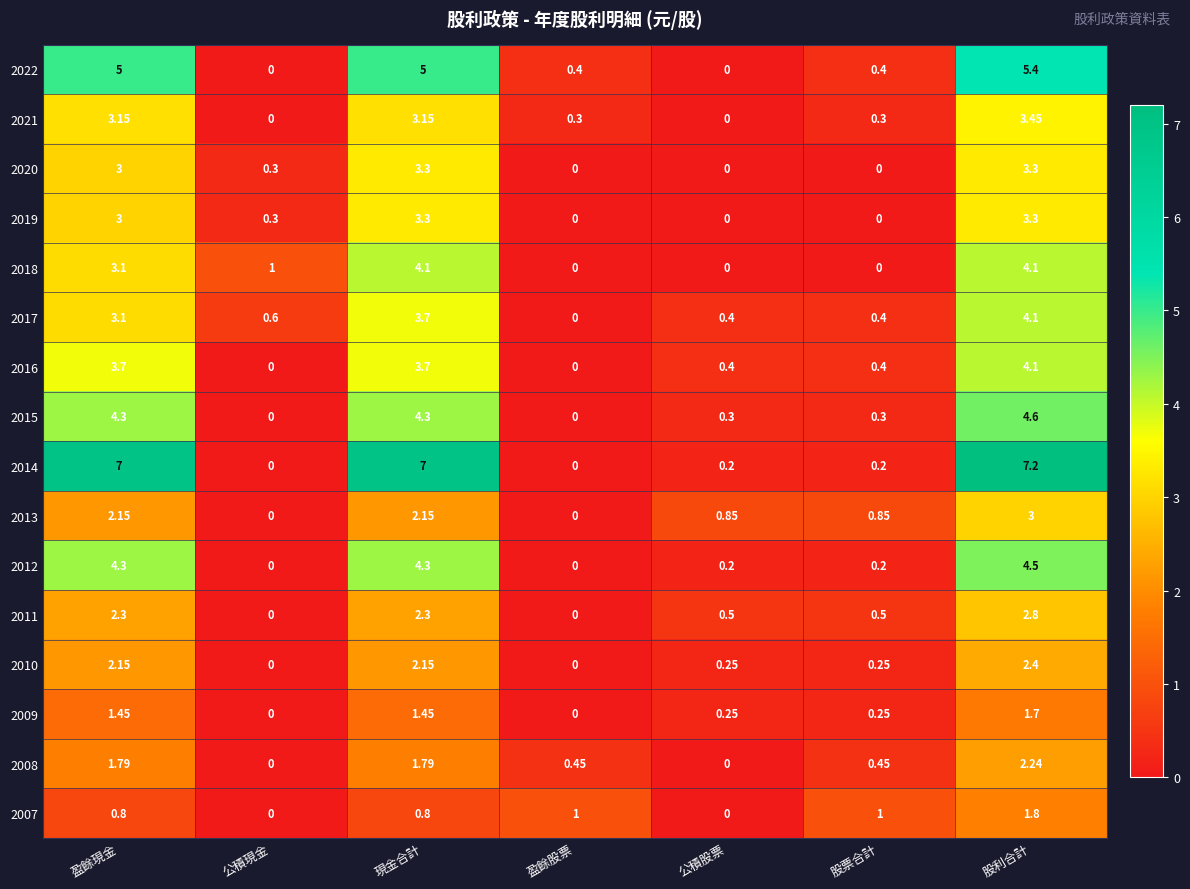

At which category is the sum across all series the highest?

股利合計